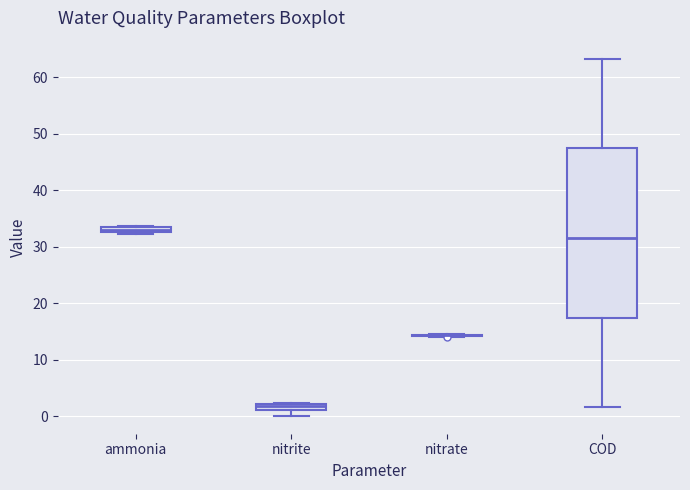

Where does the lower whisker of the box for nitrite end on the y-axis? The values are not printed on the chart, so give them approximately, as read against the axis.

0